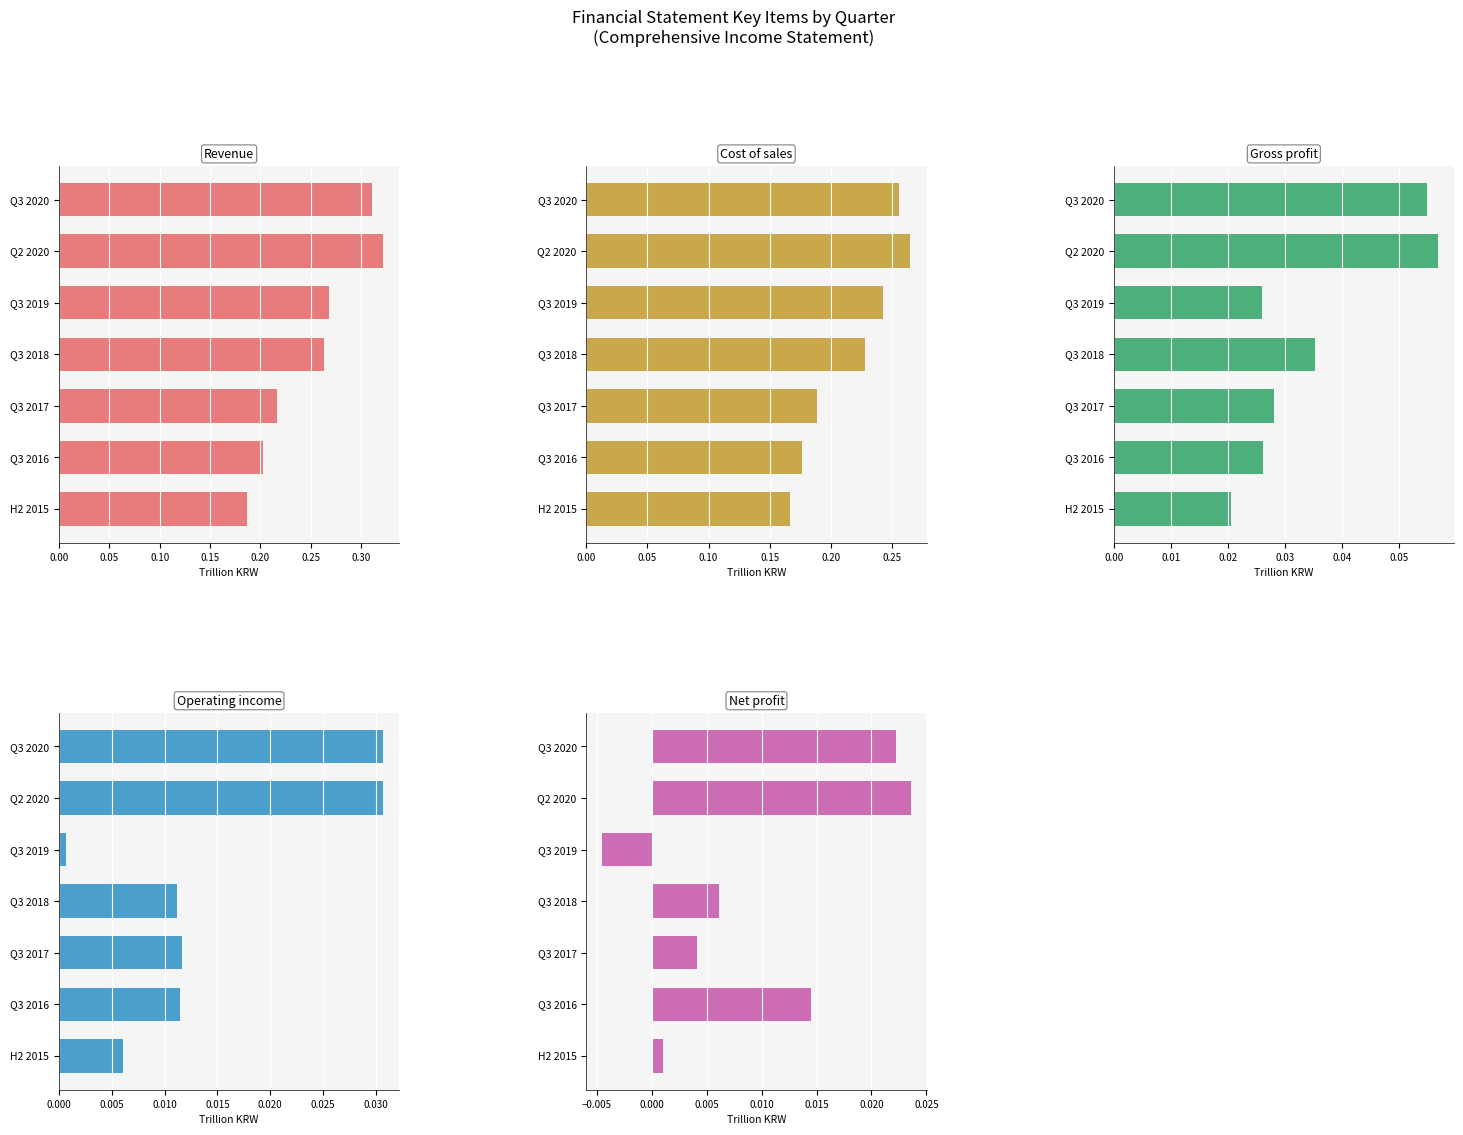

What is the spread (max minus min) of values at Q3 2016?

0.2